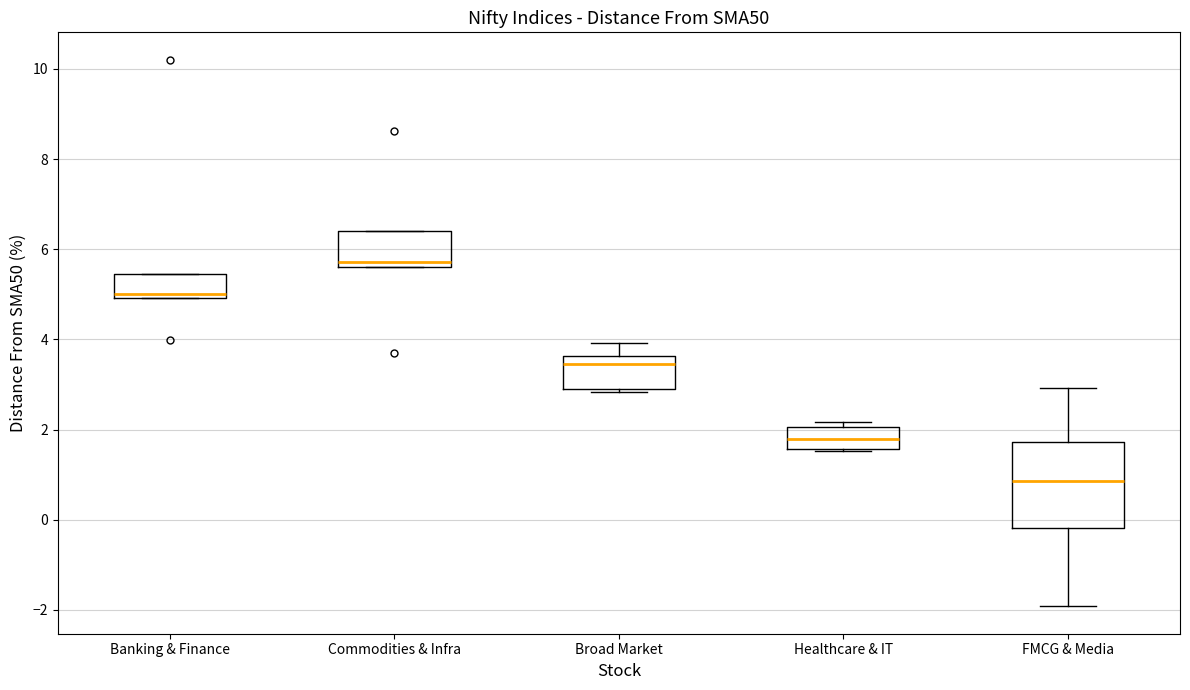

Comparing the boxes themselves (not the whiskers), which one is the tallest?

FMCG & Media